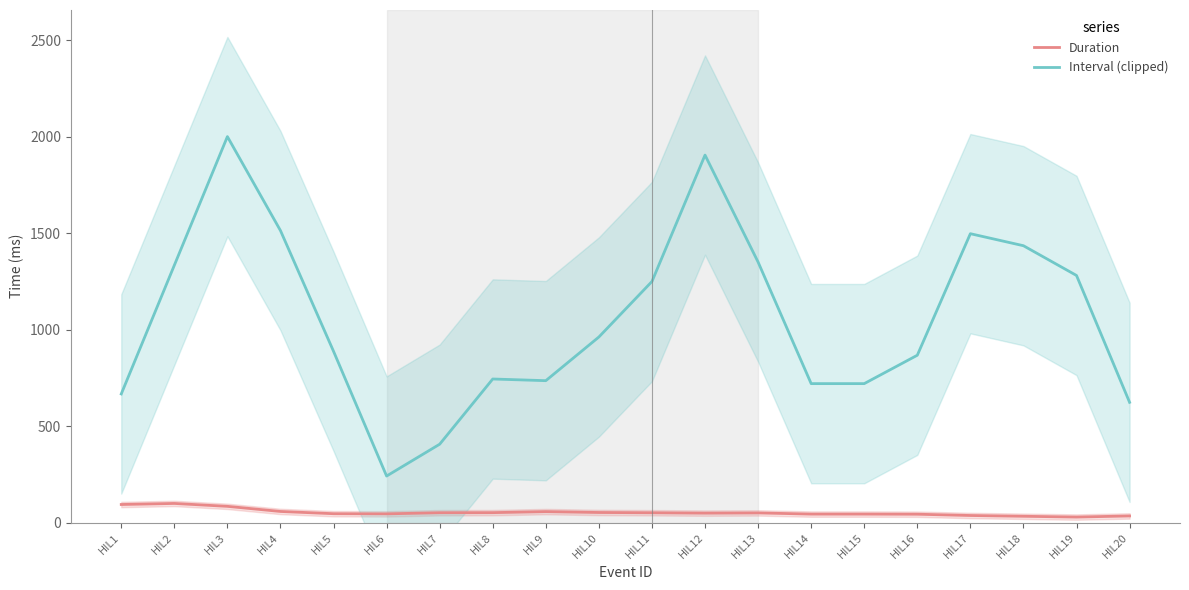

How many lines are shown in the chart?

2